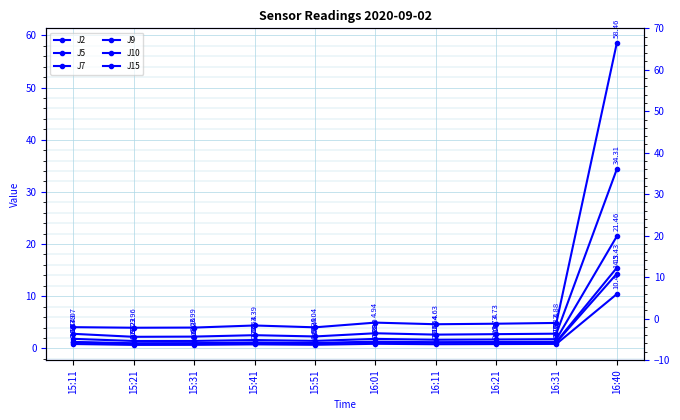

At 16:31, list the series in order from smallest to largest.

J9, J2, J10, J15, J5, J7